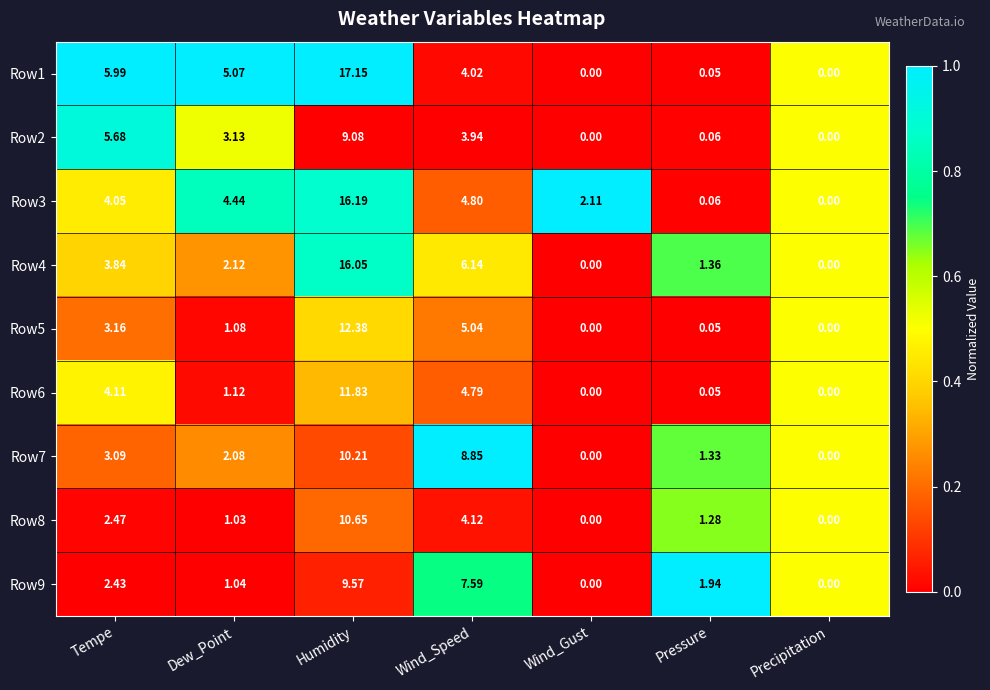

Where is Row8 nearest to the value 5?

Wind_Speed